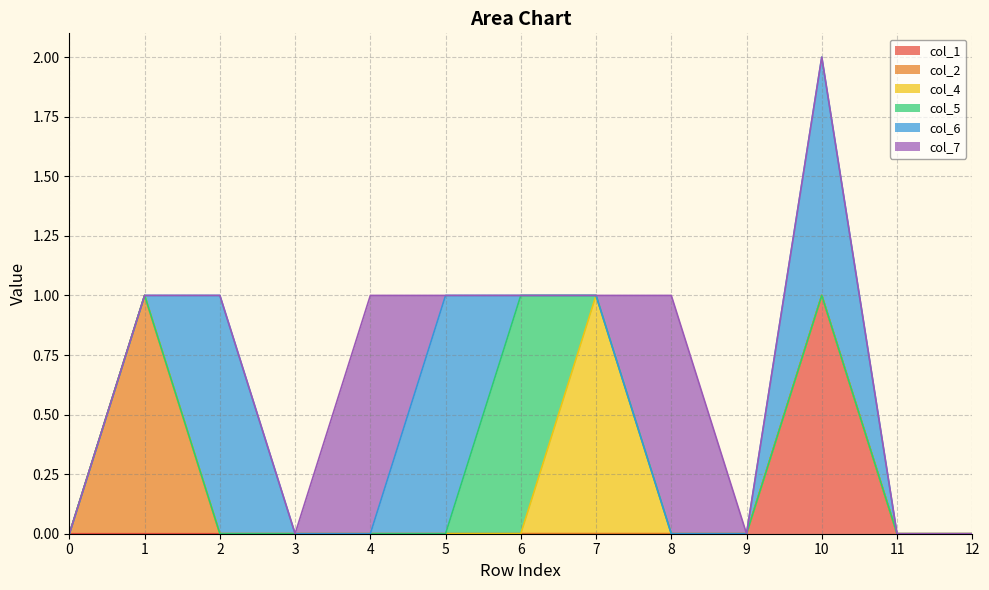

Reading left to right, transcribe all the data shown in this chart.

col_1: 0=0	1=0	2=0	3=0	4=0	5=0	6=0	7=0	8=0	9=0	10=1	11=0	12=0
col_2: 0=0	1=1	2=0	3=0	4=0	5=0	6=0	7=0	8=0	9=0	10=0	11=0	12=0
col_4: 0=0	1=0	2=0	3=0	4=0	5=0	6=0	7=1	8=0	9=0	10=0	11=0	12=0
col_5: 0=0	1=0	2=0	3=0	4=0	5=0	6=1	7=0	8=0	9=0	10=0	11=0	12=0
col_6: 0=0	1=0	2=1	3=0	4=0	5=1	6=0	7=0	8=0	9=0	10=1	11=0	12=0
col_7: 0=0	1=0	2=0	3=0	4=1	5=0	6=0	7=0	8=1	9=0	10=0	11=0	12=0